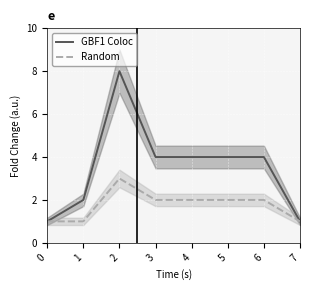

True or false: Random has more than 2 points higher than both neighbors.

False